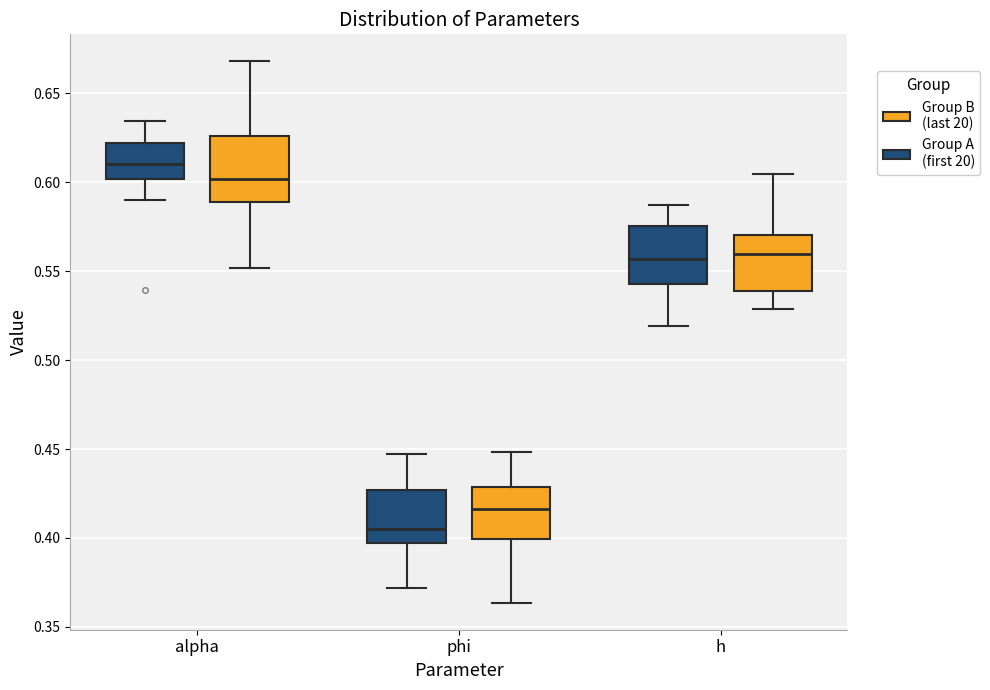

Which box's median line is the lowest?

phi (Group A (first 20))